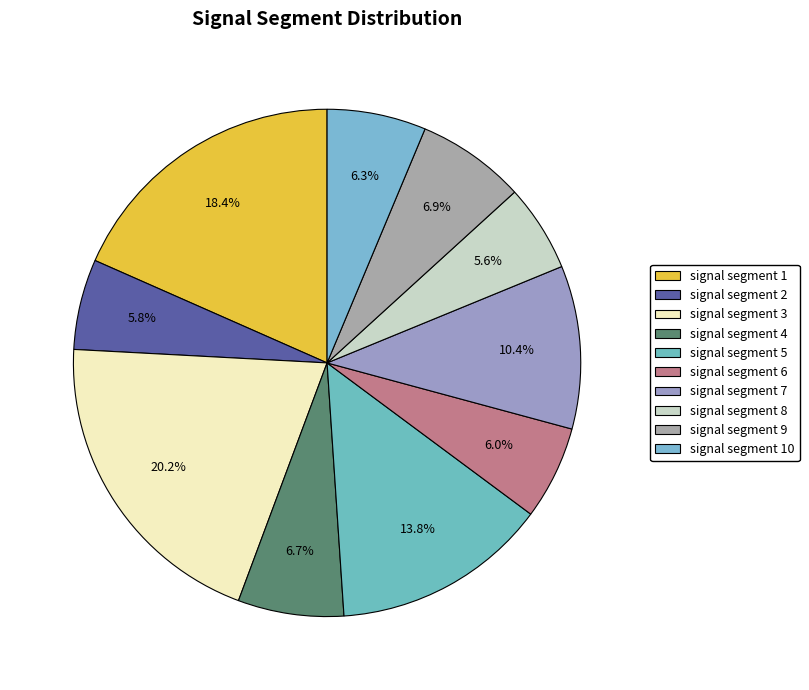

What is the largest slice in the pie chart?

signal segment 3